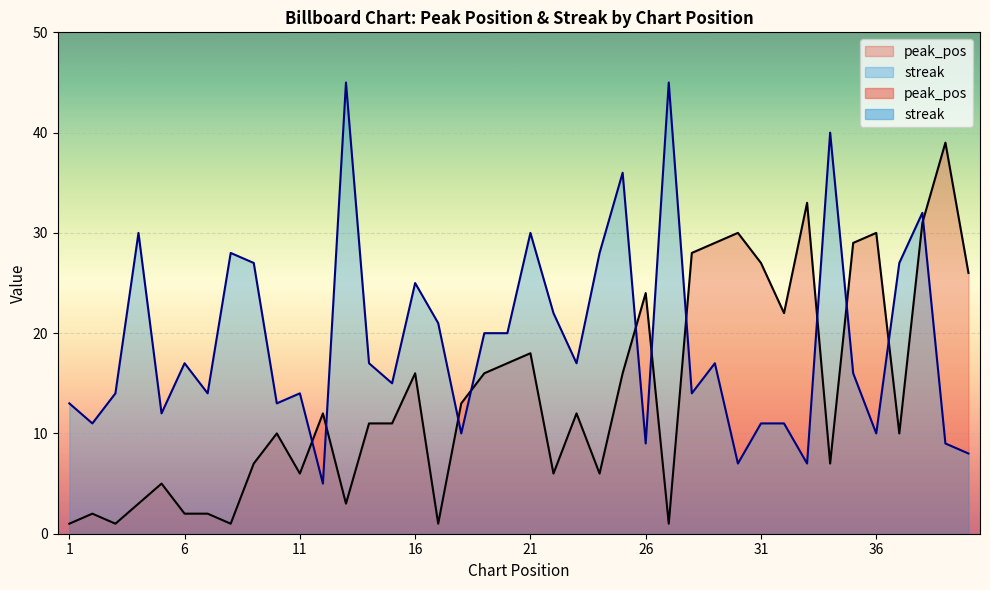

Reading left to right, what are all the values shown in this chart?

peak_pos: 1	2	1	3	5	2	2	1	7	10	6	12	3	11	11	16	1	13	16	17	18	6	12	6	16	24	1	28	29	30	27	22	33	7	29	30	10	31	39	26
streak: 13	11	14	30	12	17	14	28	27	13	14	5	45	17	15	25	21	10	20	20	30	22	17	28	36	9	45	14	17	7	11	11	7	40	16	10	27	32	9	8